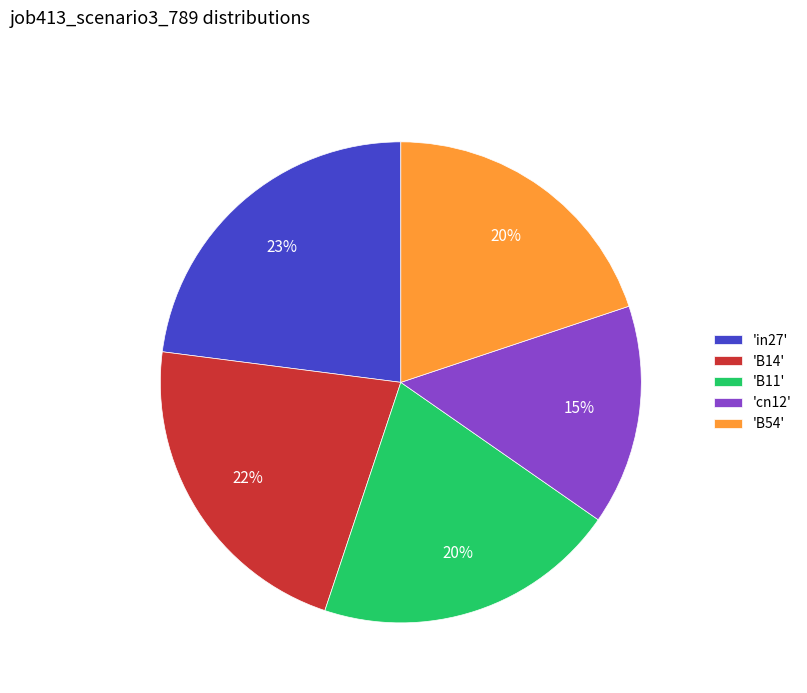

To the nearest percent, what is the combined percentage of 'in27' and 'cn12'?

38%